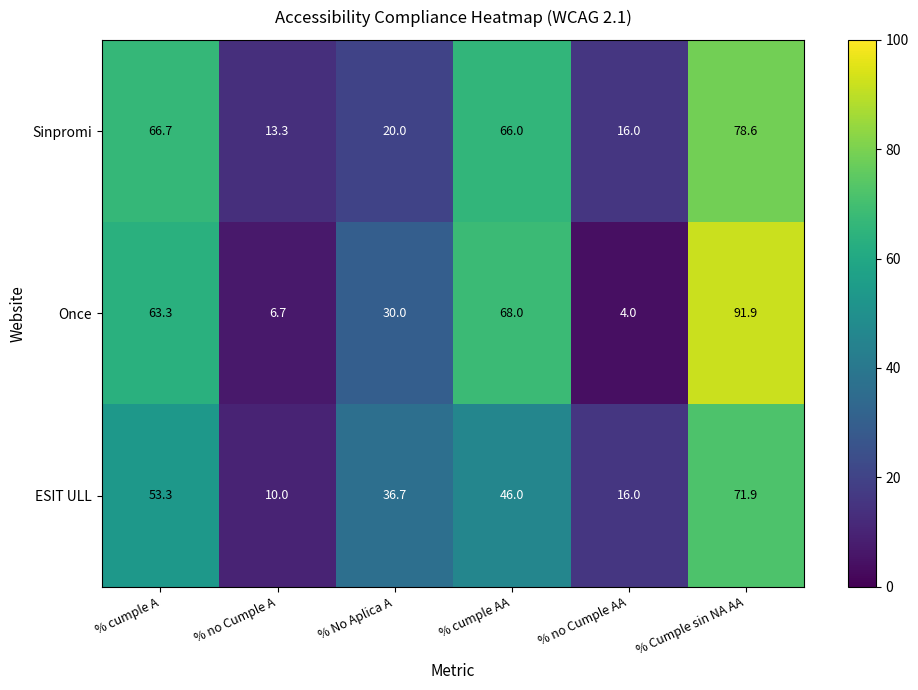

What is the average value of the Once series?

44.0